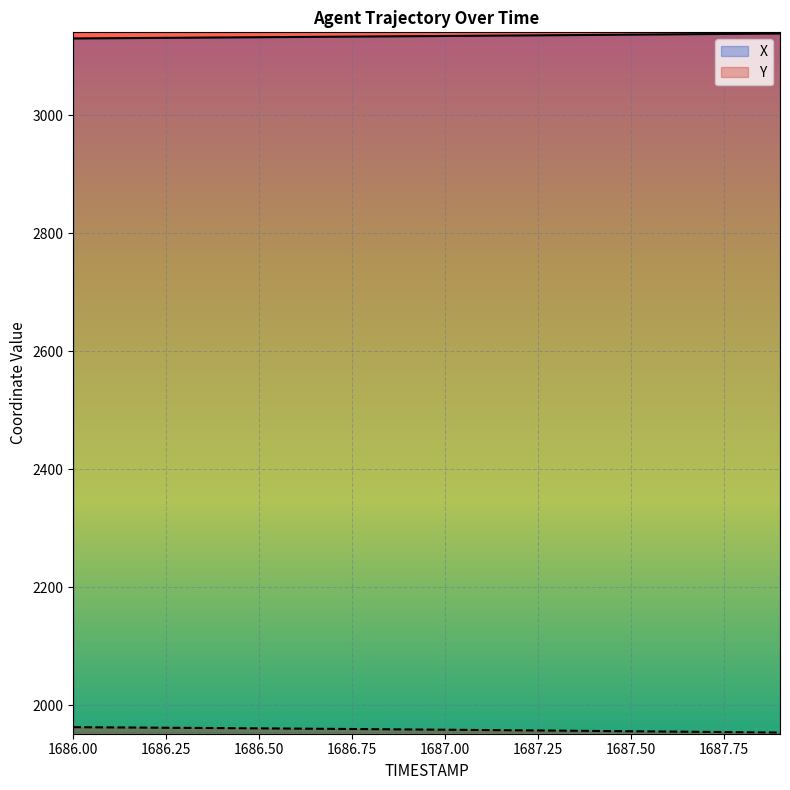

How many lines are shown in the chart?

2